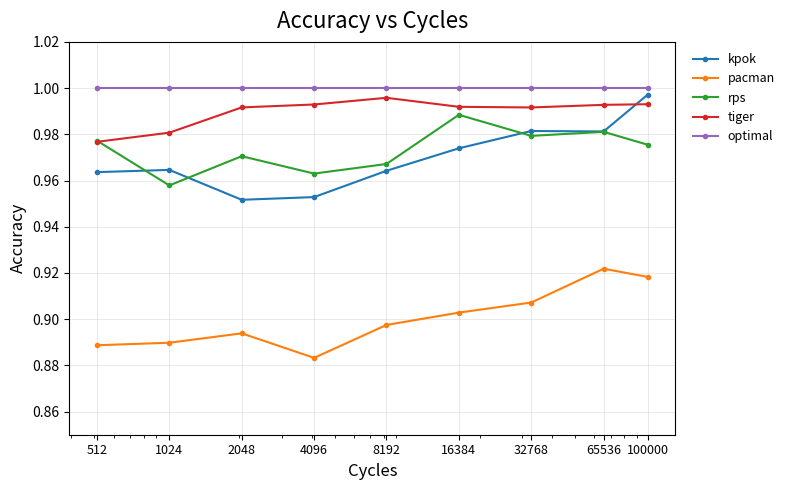

At how many categories does at least one series exceed 0?

9